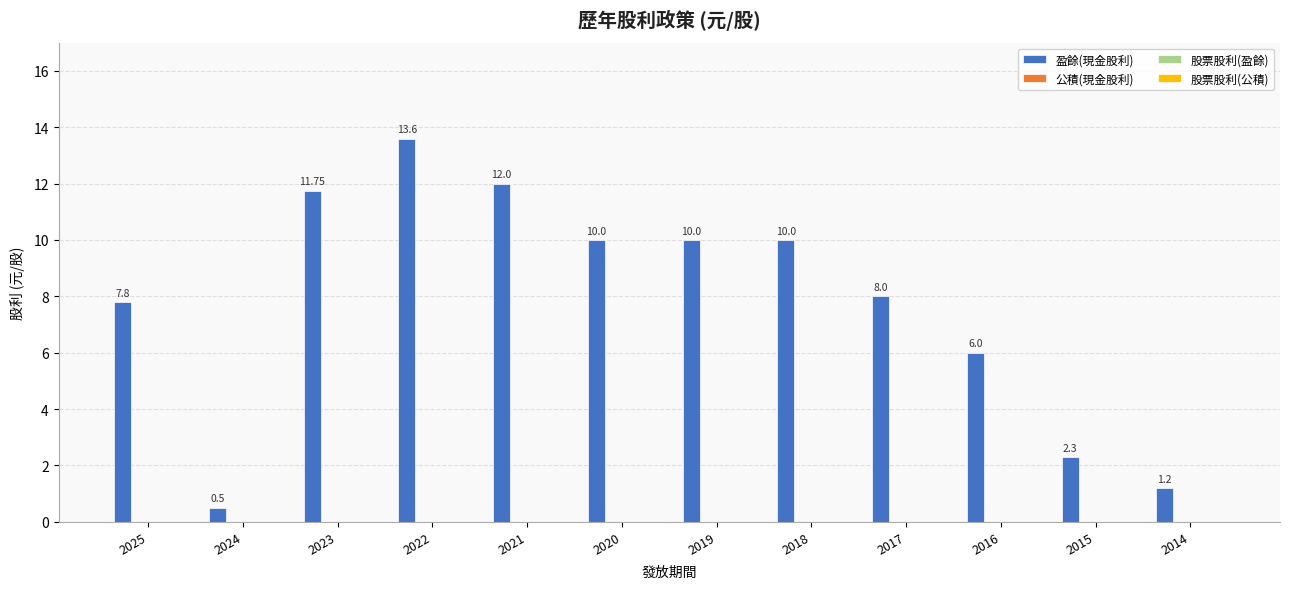

What is the difference between the second highest and second lowest values?

10.8